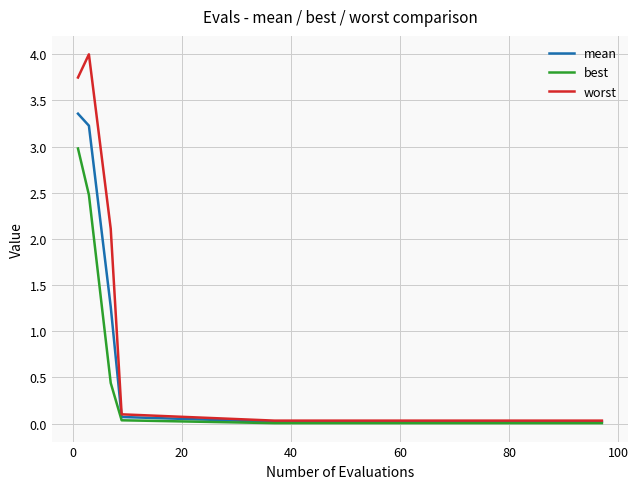

List the series in order of their peak value, highest first.

worst, mean, best